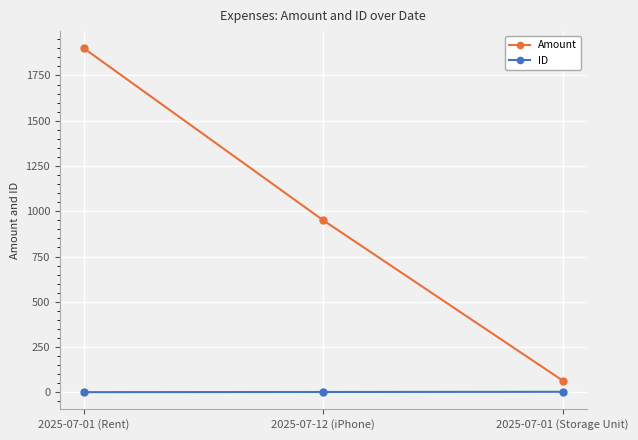

Is the value of ID at 2025-07-01 (Storage Unit) greater than the value of Amount at 2025-07-01 (Storage Unit)?

No